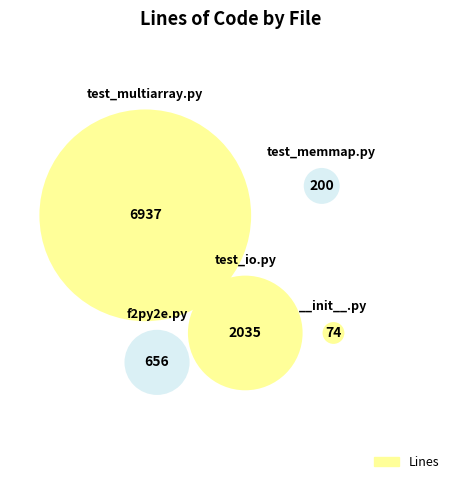

To the nearest percent, what is the combined percentage of test_memmap.py and __init__.py?

3%